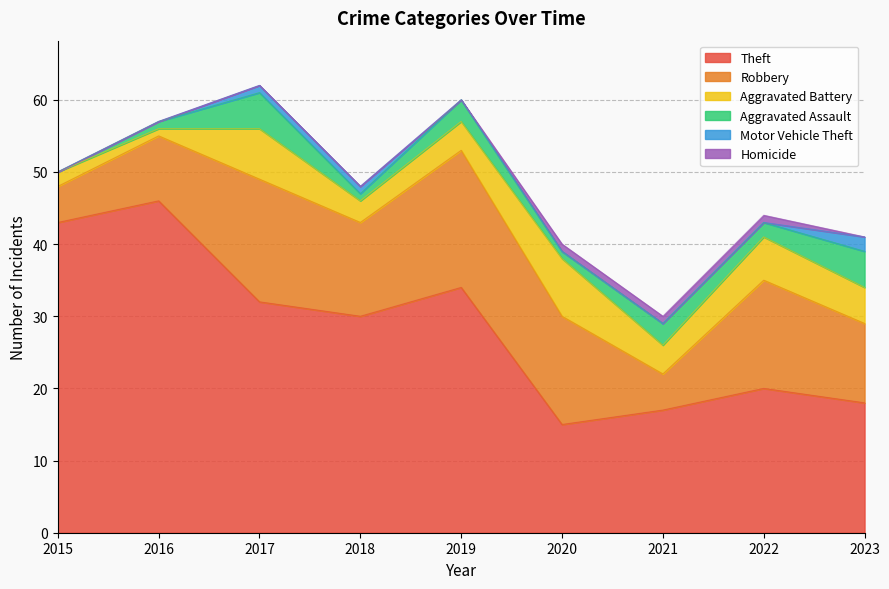

How many data points does each series have?

9